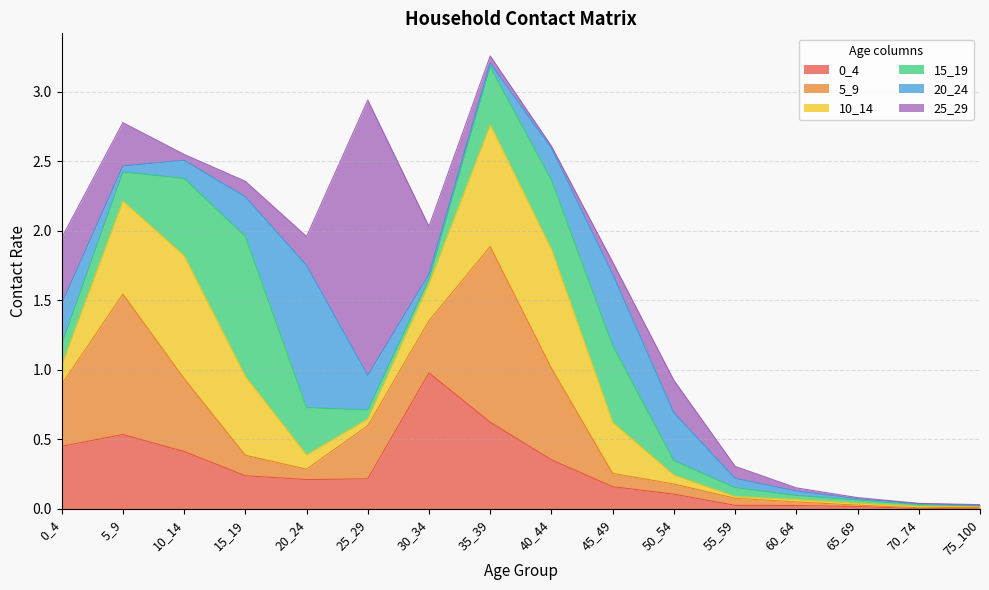

Reading right to left, list all the values displayed in this chart.

0_4: 75_100=0.0	70_74=0.0	65_69=0.0	60_64=0.0	55_59=0.0	50_54=0.1	45_49=0.2	40_44=0.4	35_39=0.6	30_34=1.0	25_29=0.2	20_24=0.2	15_19=0.2	10_14=0.4	5_9=0.5	0_4=0.5
5_9: 75_100=0.0	70_74=0.0	65_69=0.0	60_64=0.0	55_59=0.1	50_54=0.1	45_49=0.1	40_44=0.7	35_39=1.3	30_34=0.4	25_29=0.4	20_24=0.1	15_19=0.1	10_14=0.5	5_9=1.0	0_4=0.4
10_14: 75_100=0.0	70_74=0.0	65_69=0.0	60_64=0.0	55_59=0.0	50_54=0.1	45_49=0.4	40_44=0.9	35_39=0.9	30_34=0.3	25_29=0.0	20_24=0.1	15_19=0.6	10_14=0.9	5_9=0.7	0_4=0.1
15_19: 75_100=0.0	70_74=0.0	65_69=0.0	60_64=0.0	55_59=0.1	50_54=0.1	45_49=0.6	40_44=0.5	35_39=0.4	30_34=0.0	25_29=0.1	20_24=0.3	15_19=1.0	10_14=0.6	5_9=0.2	0_4=0.2
20_24: 75_100=0.0	70_74=0.0	65_69=0.0	60_64=0.0	55_59=0.1	50_54=0.3	45_49=0.5	40_44=0.2	35_39=0.0	30_34=0.0	25_29=0.2	20_24=1.0	15_19=0.3	10_14=0.1	5_9=0.0	0_4=0.3
25_29: 75_100=0.0	70_74=0.0	65_69=0.0	60_64=0.0	55_59=0.1	50_54=0.2	45_49=0.1	40_44=0.0	35_39=0.0	30_34=0.3	25_29=2.0	20_24=0.2	15_19=0.1	10_14=0.0	5_9=0.3	0_4=0.5